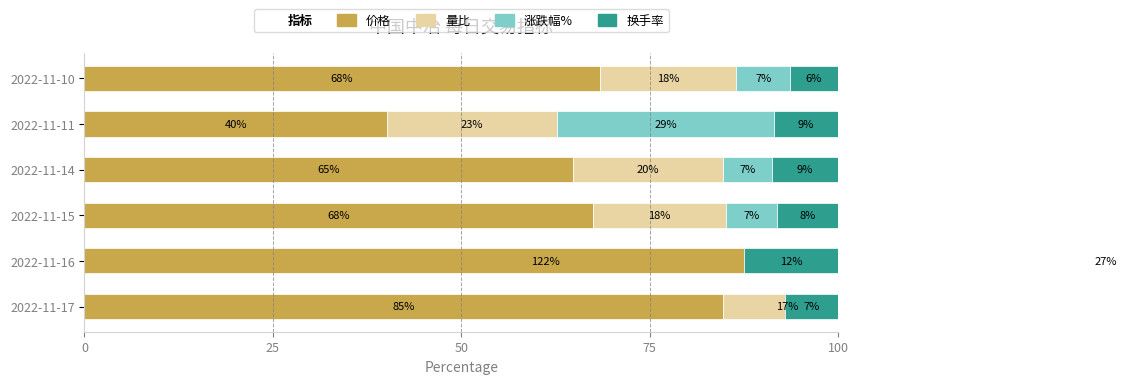

Are the bars horizontal?

Yes